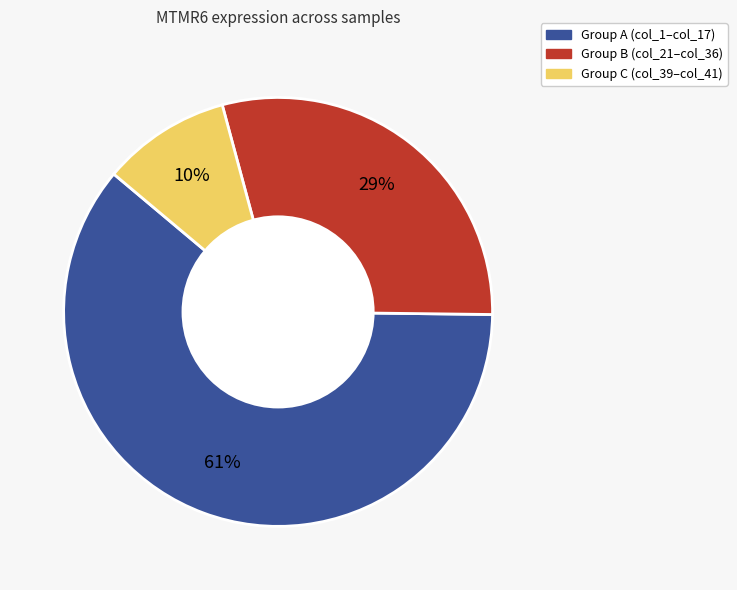

How many segments does this pie chart have?

3